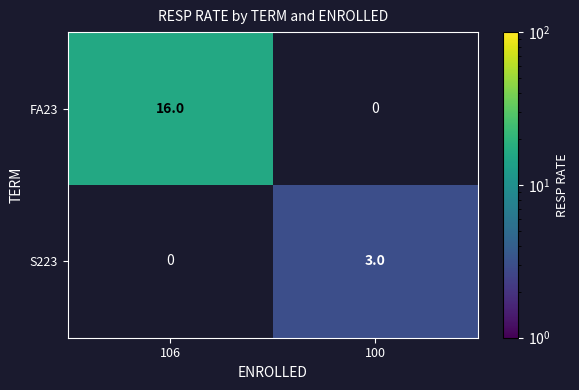

Is the value of FA23 at 106 greater than the value of S223 at 100?

Yes